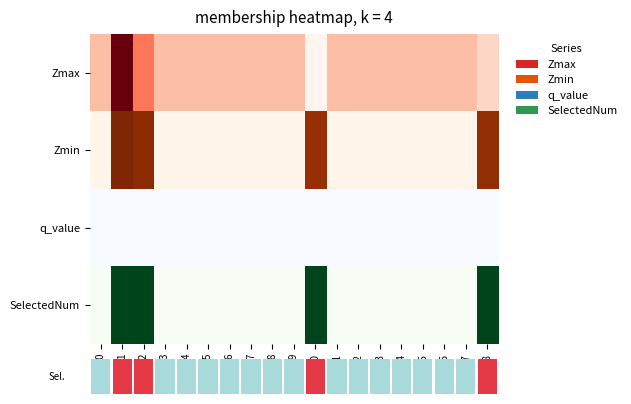

How many data points in SelectedNum are above 0?

4